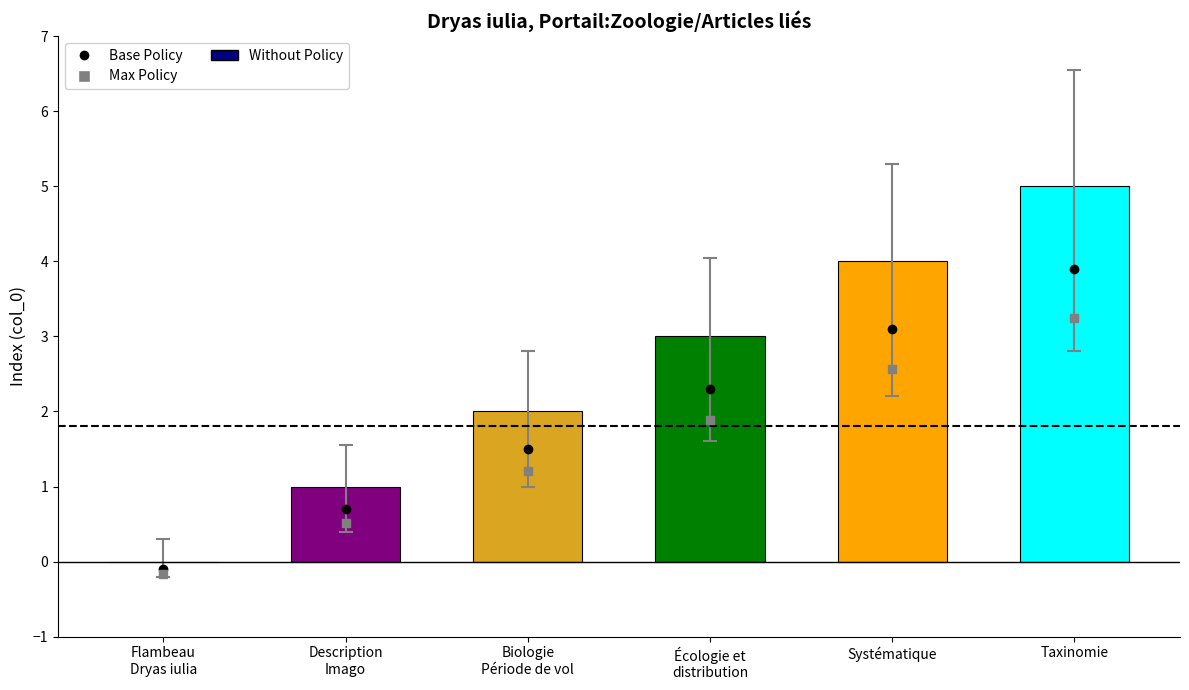

What is the sum of all values?

15